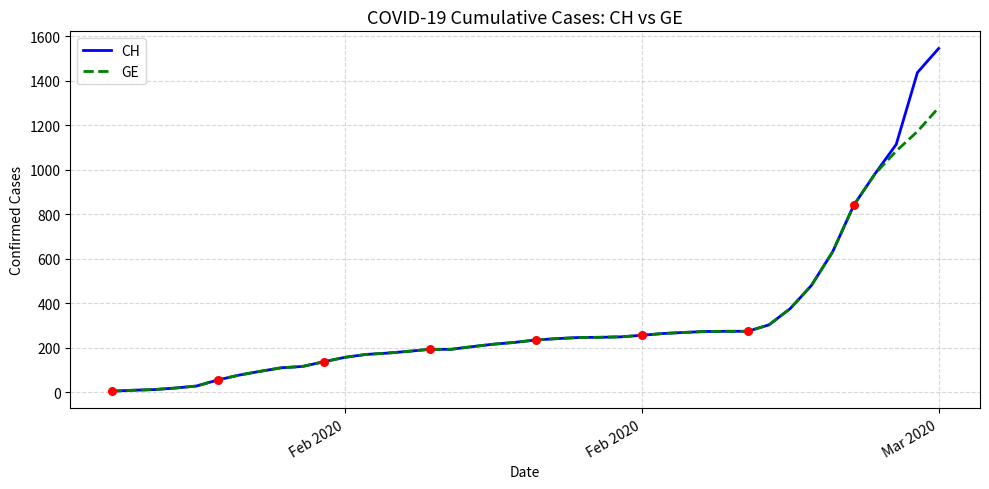

List the series in order of their peak value, highest first.

CH, GE